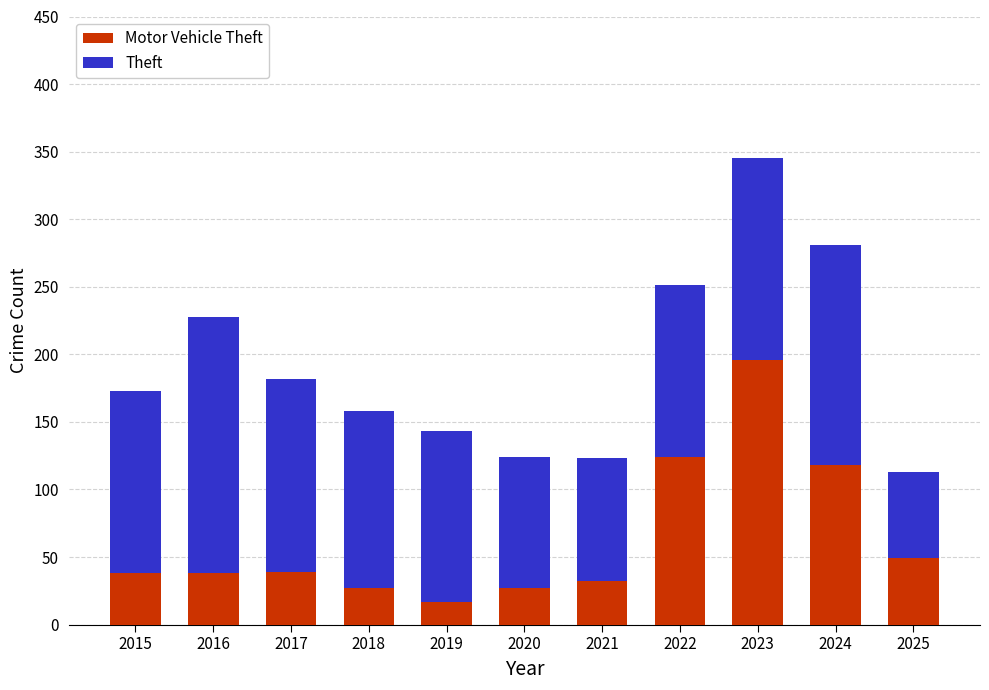

What are all the series names shown in the legend?

Motor Vehicle Theft, Theft